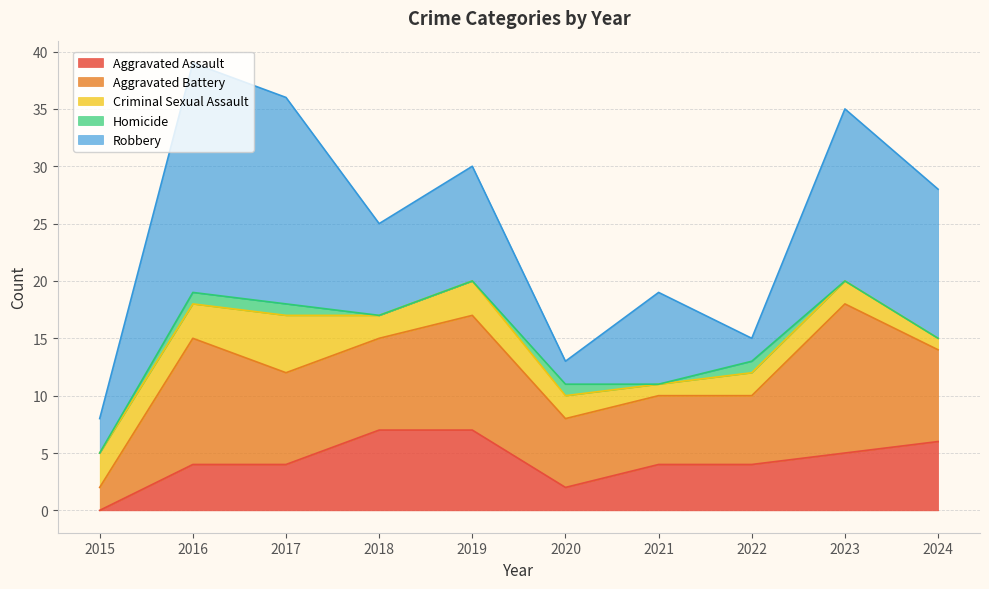

True or false: Homicide and Aggravated Assault cross at least once.

False